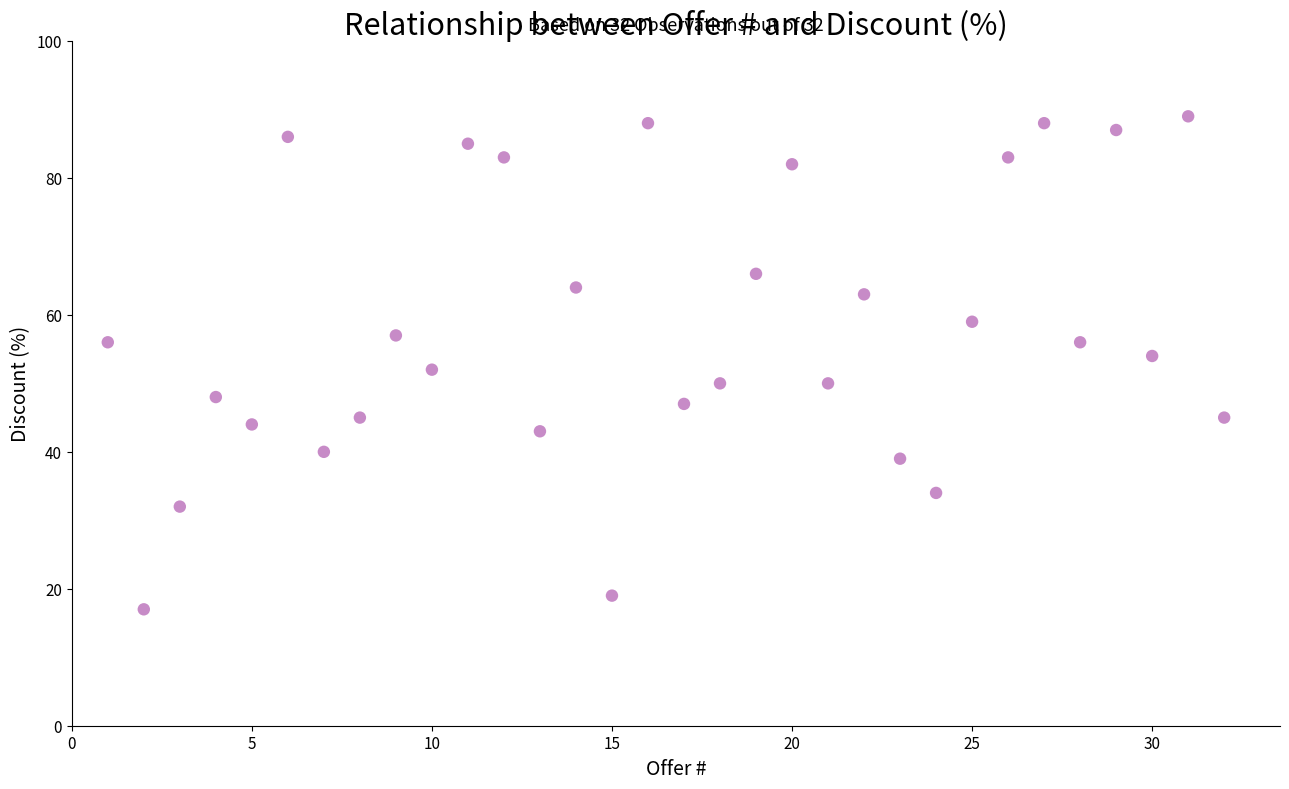

What is the range of X values (max minus min)?

31